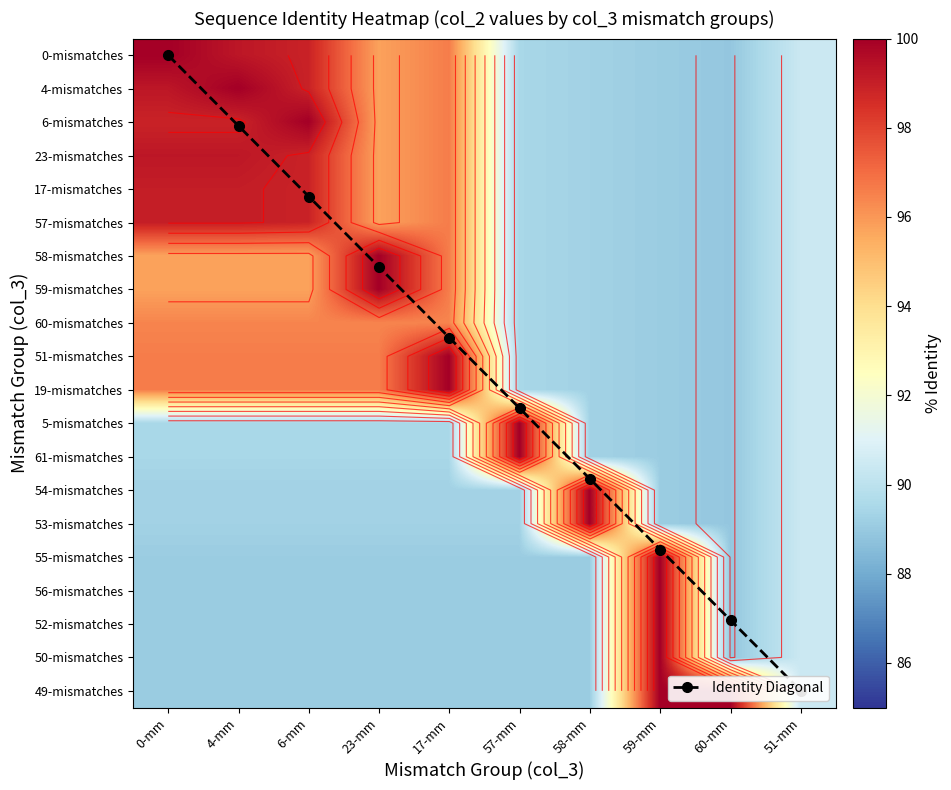

At which category does the chart reach its minimum across all series?

0-mm